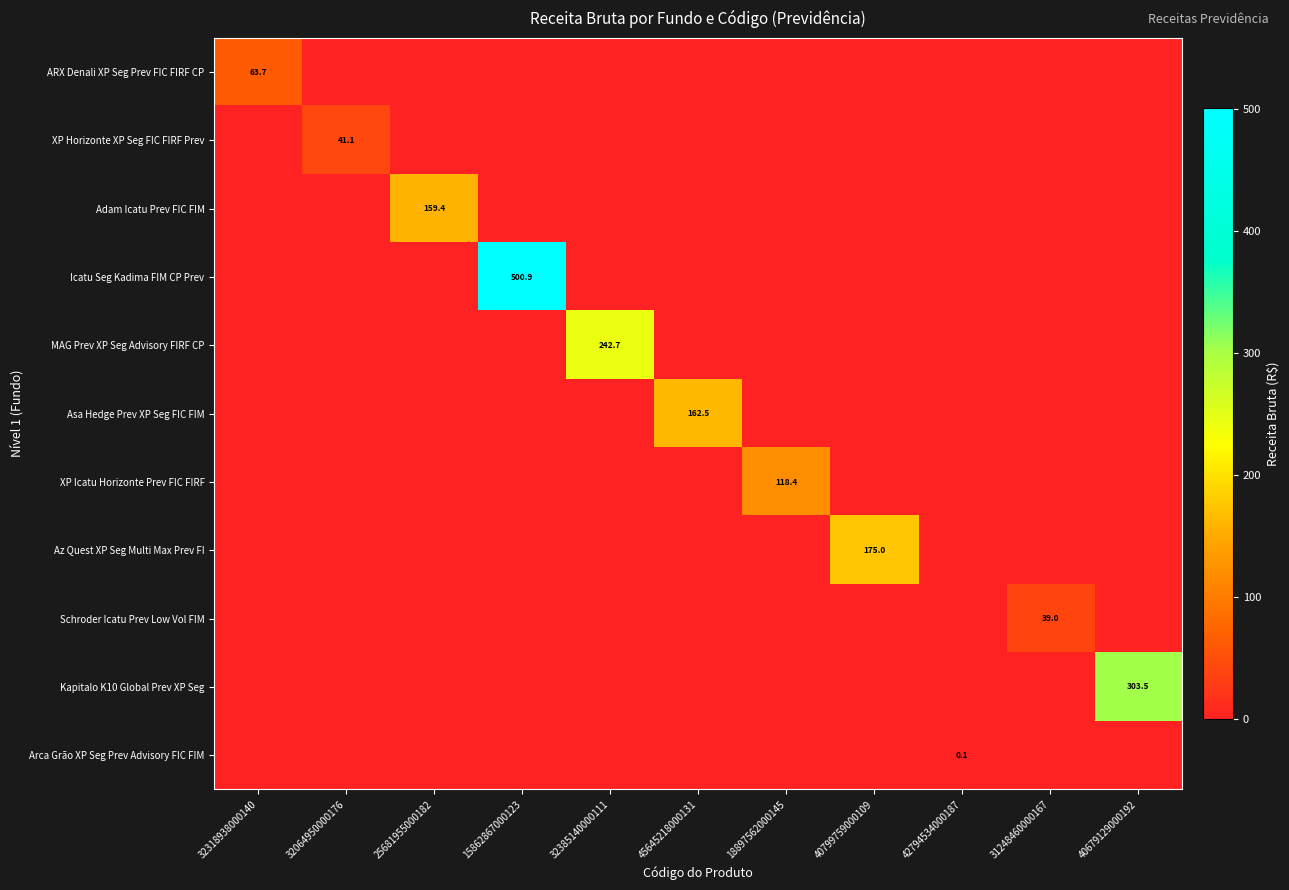

Is it true that Arca Grão XP Seg Prev Advisory FIC FIM equals 0.1 at 42794534000187?

True